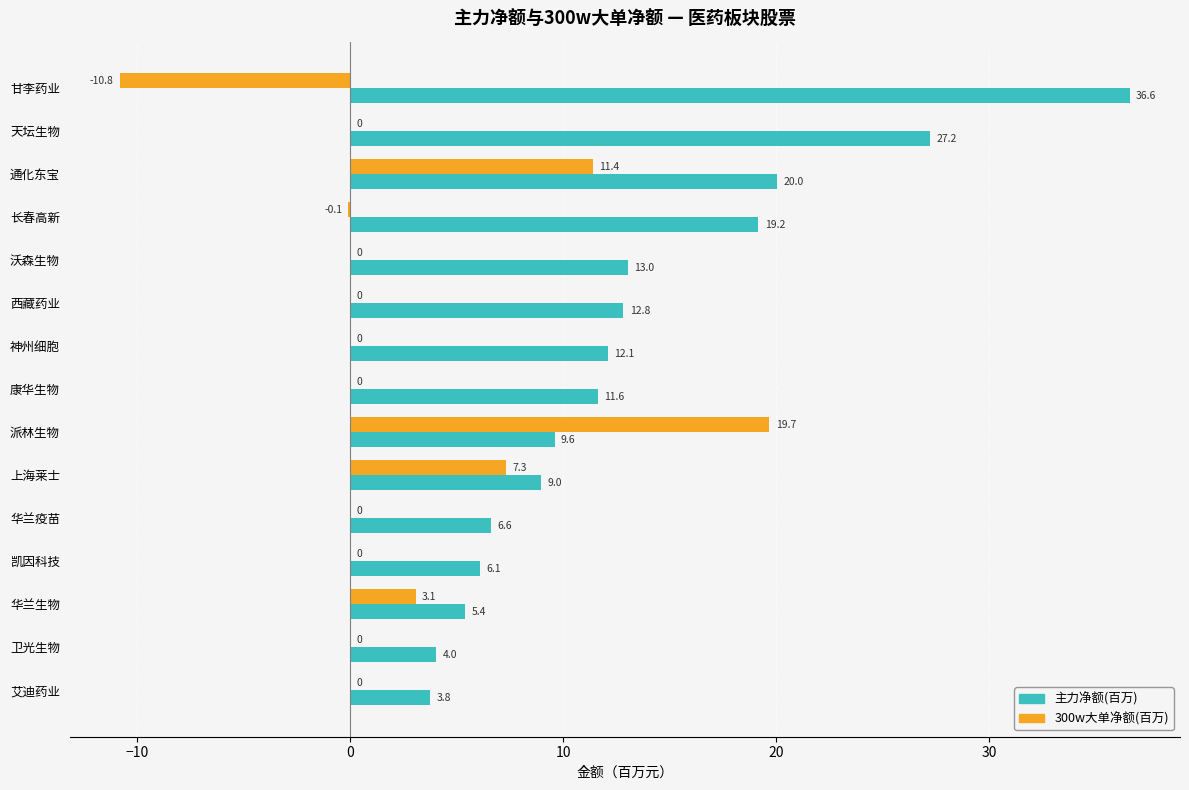

Which series has the largest total across all categories?

主力净额(百万)